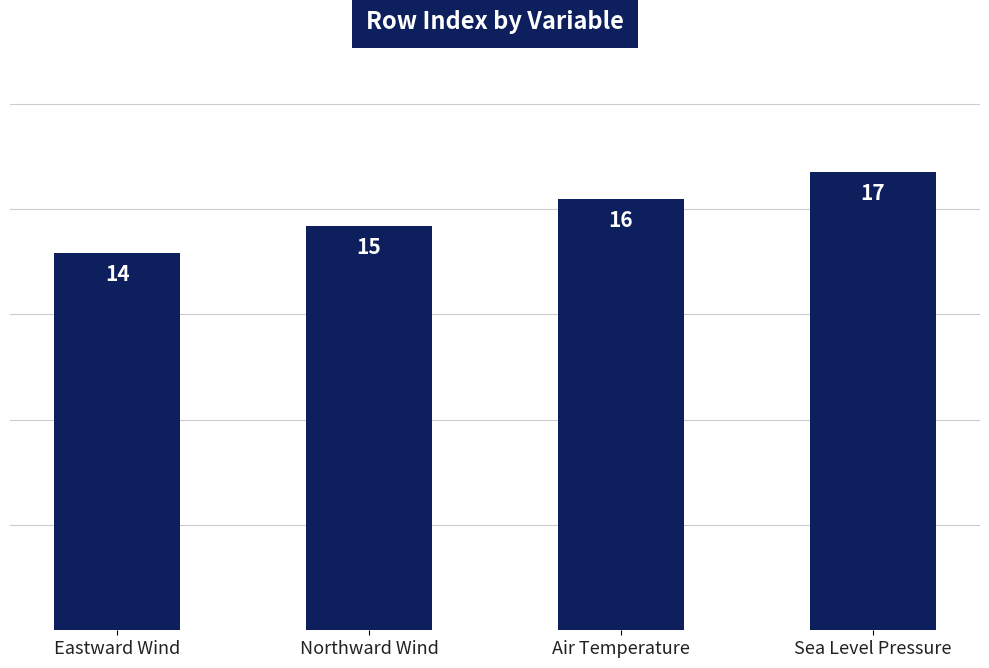

The chart shows a value of 23 at Northward Wind. True or false?

False